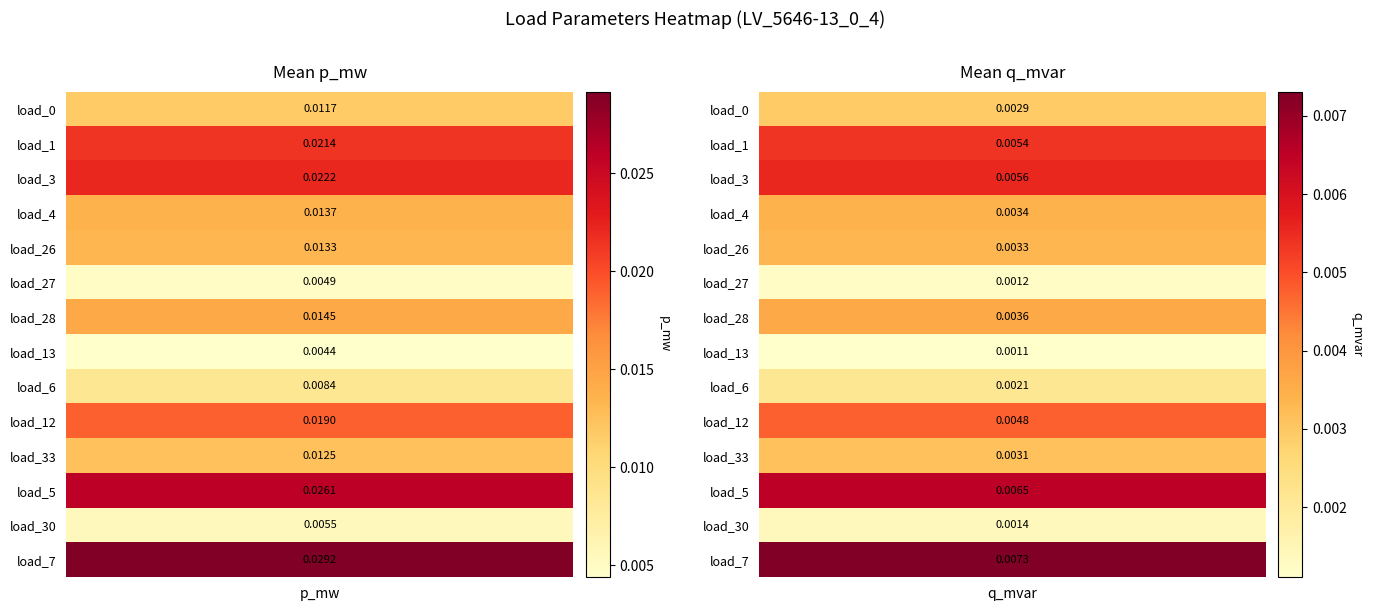

Is the value of q_mvar at 12 greater than the value of p_mw at 13?

No